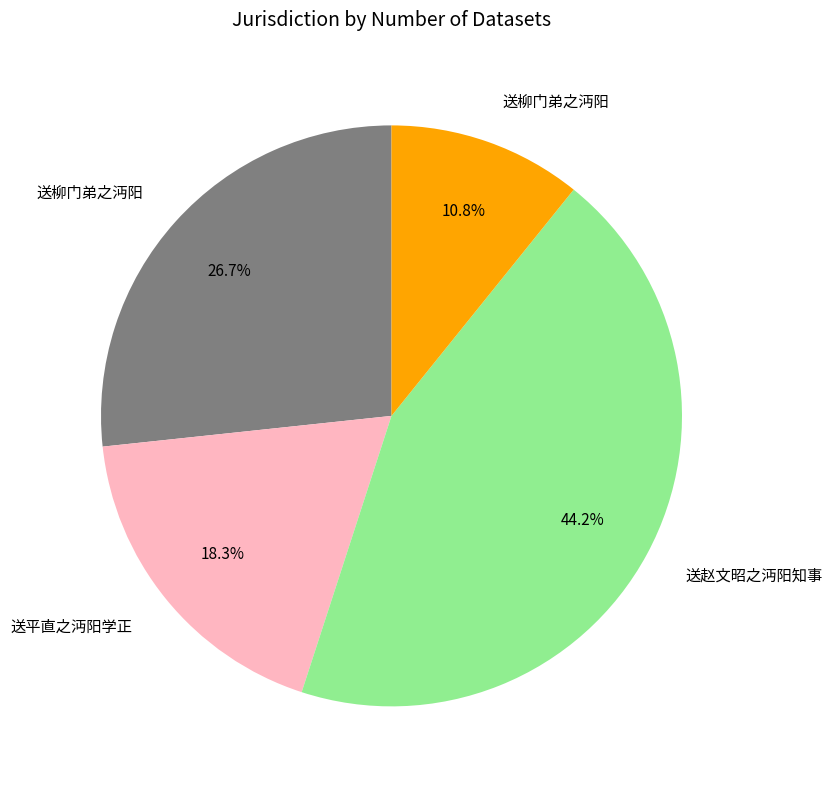

How many segments does this pie chart have?

4